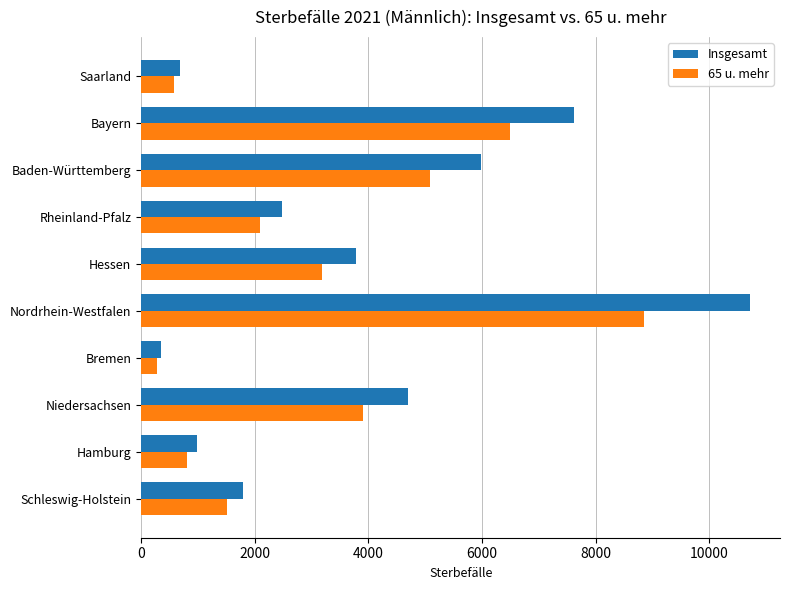

Rank the series by their maximum value, from lowest to highest.

65 u. mehr, Insgesamt